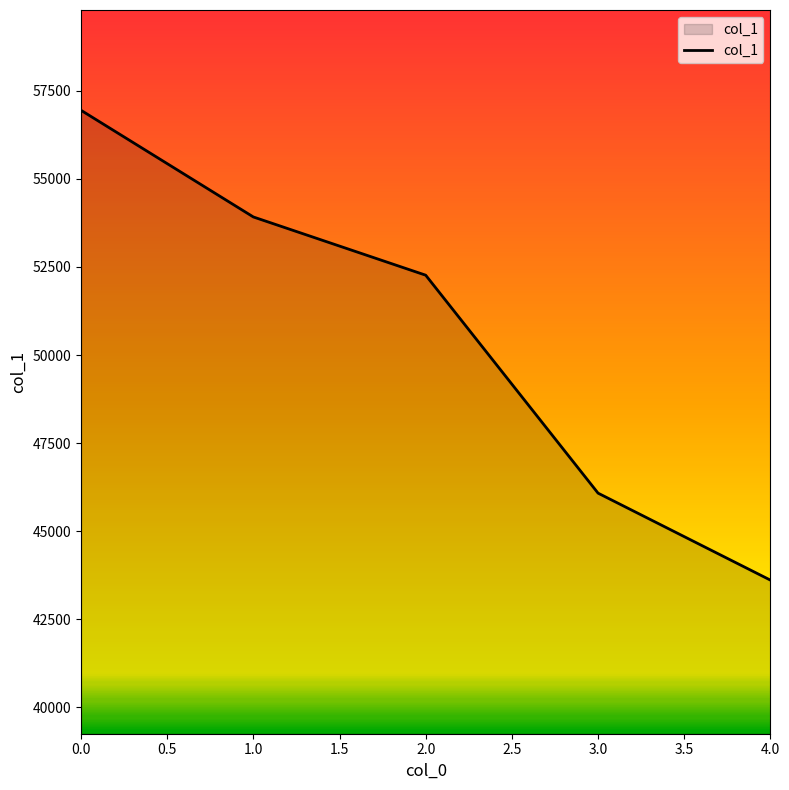

What is the difference between the maximum and minimum values?

13337